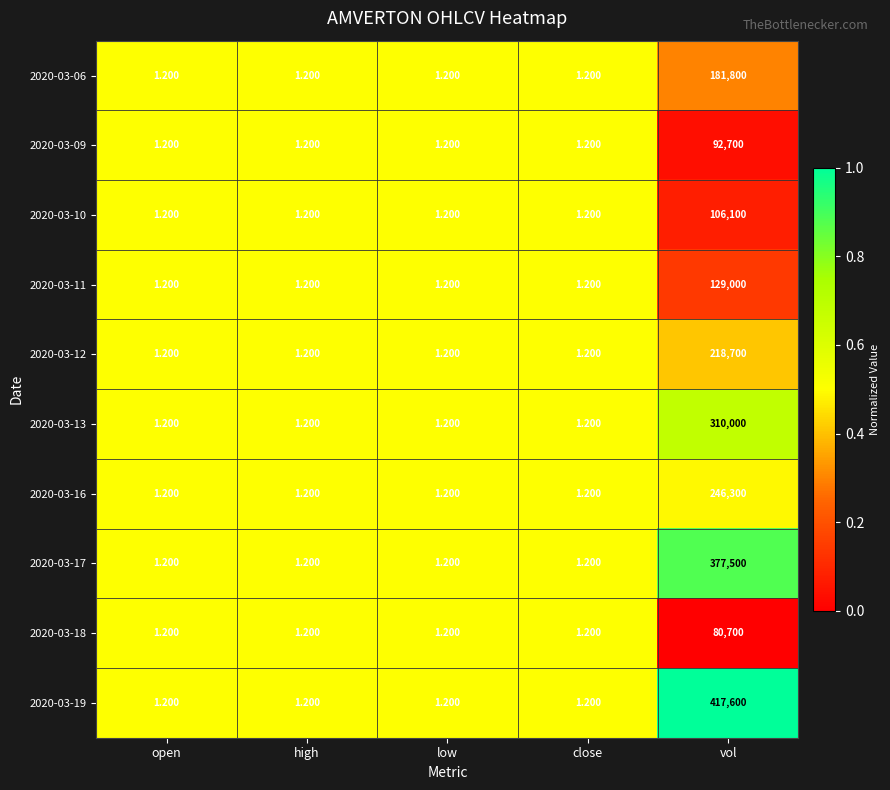

At which category is the sum across all series the highest?

vol